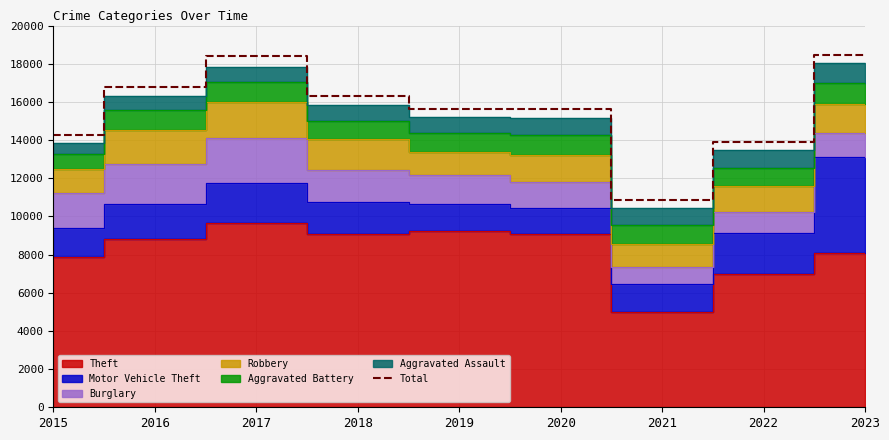

True or false: the data shows 16805 at 2016.

True